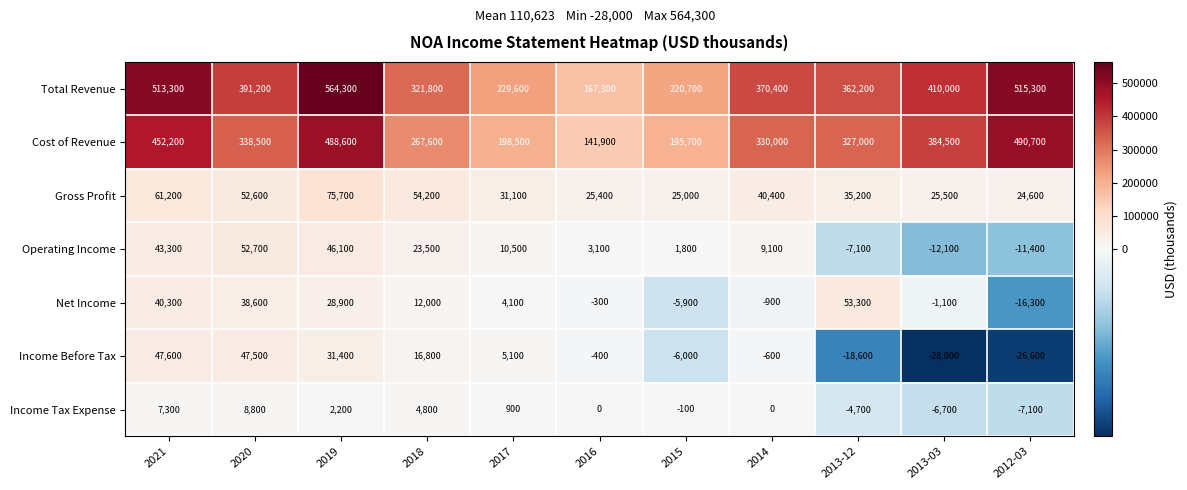

The Income Before Tax series shows 31400 at 2019. True or false?

True